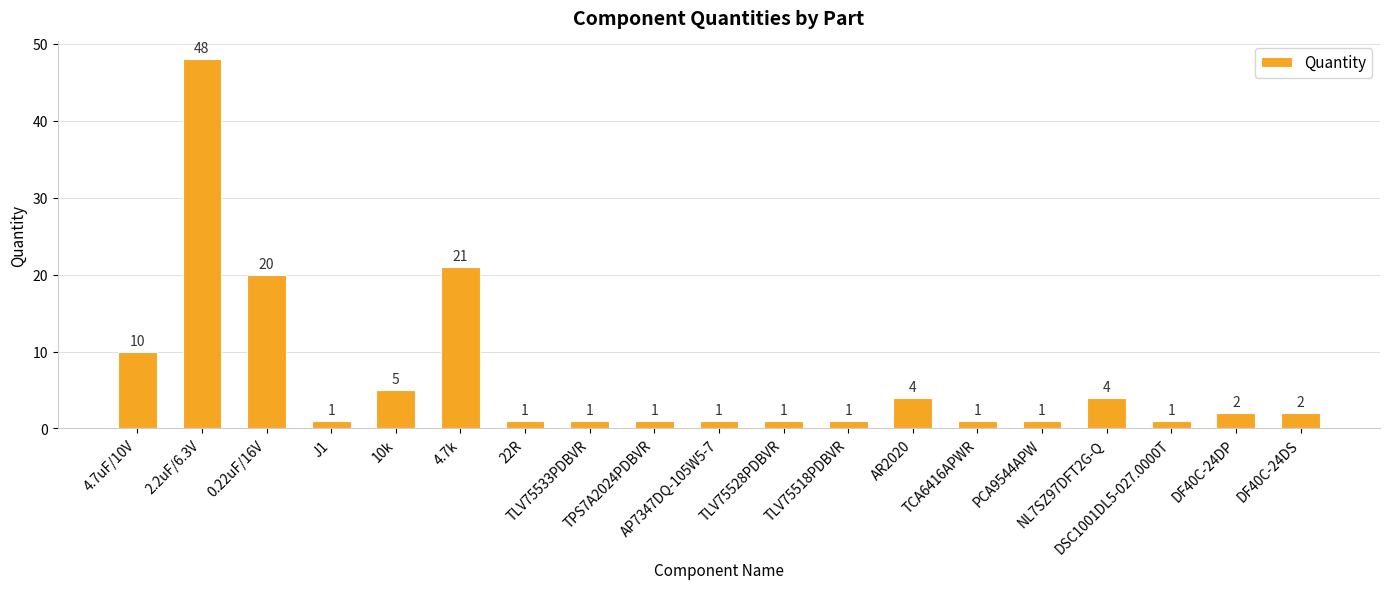

What is the label of the 1st bar from the right?

DF40C-24DS